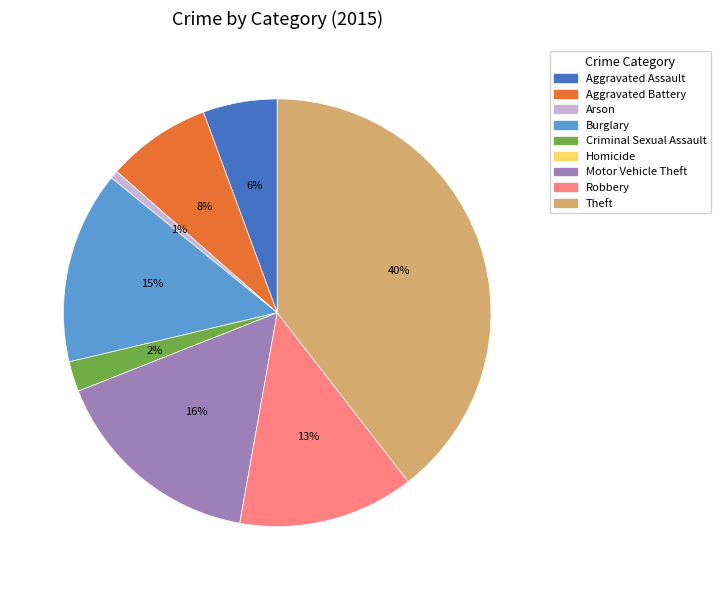

Do Aggravated Assault and Motor Vehicle Theft together represent more than half of the pie?

No